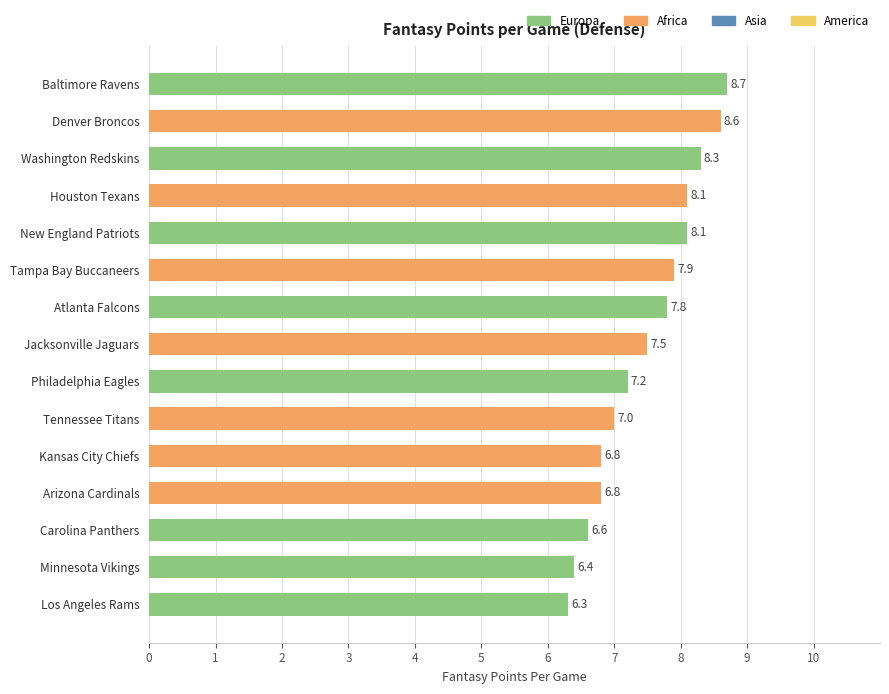

What is the average value?

7.5